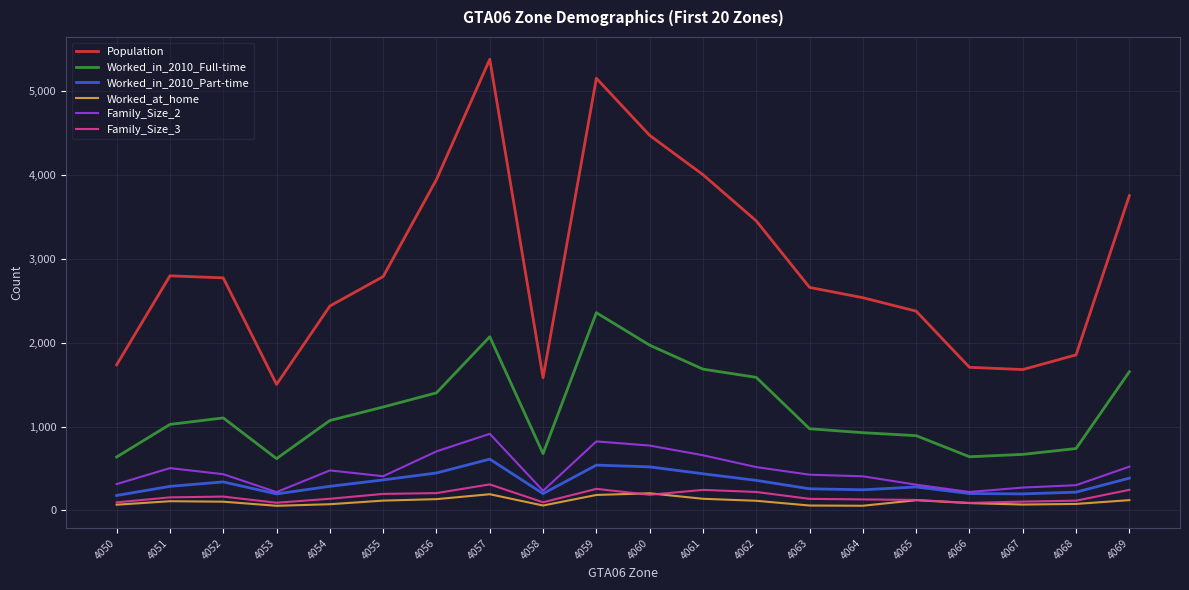

True or false: Family_Size_2 and Family_Size_3 intersect in this chart.

False